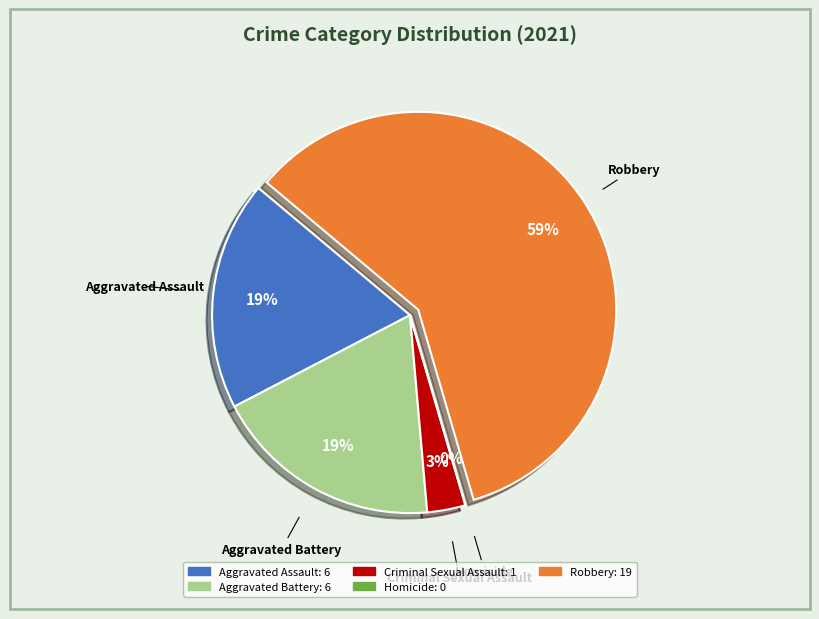

Which has a higher value, Aggravated Battery or Aggravated Assault?

Aggravated Battery